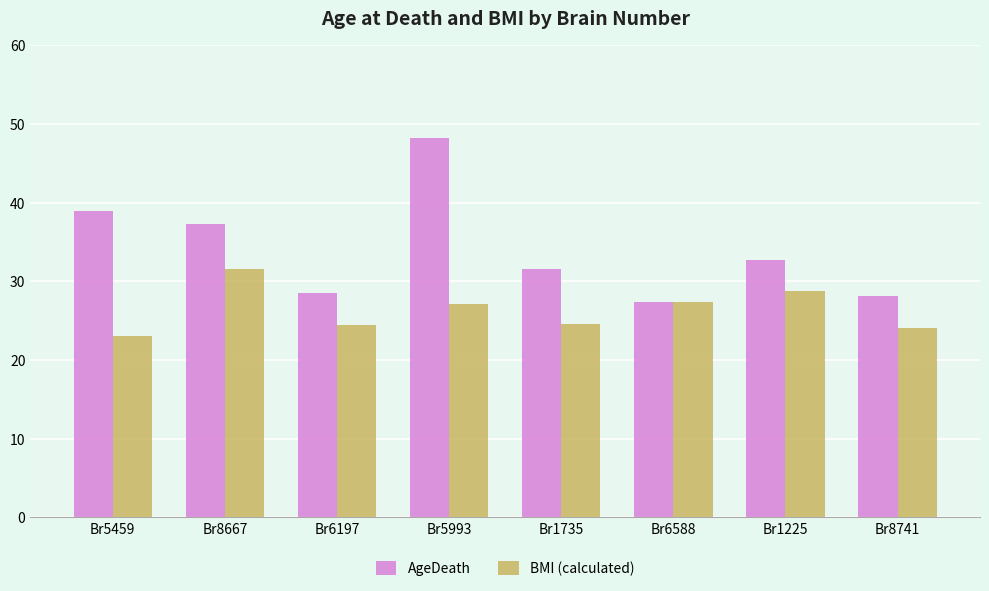

What is the spread (max minus min) of values at Br6197?

4.1